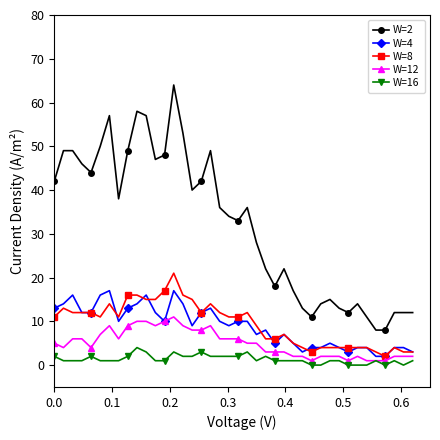

True or false: W=2 has more than 0 interior local peaks.

True